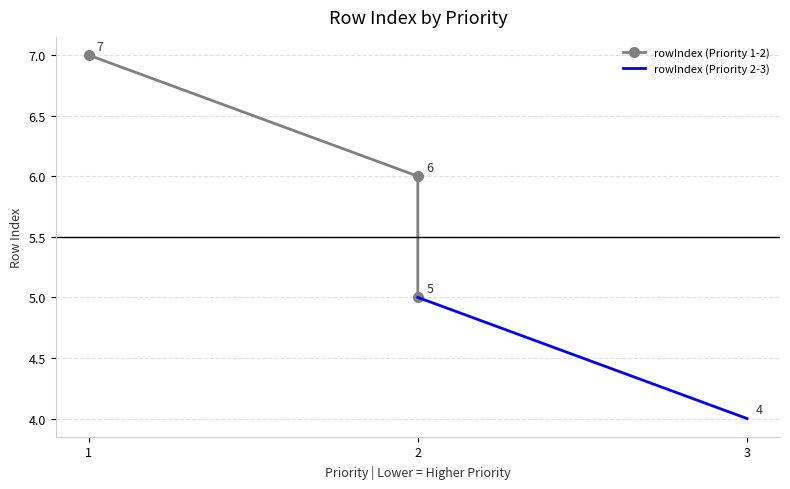

Does the chart display data point markers on the line(s)?

Yes